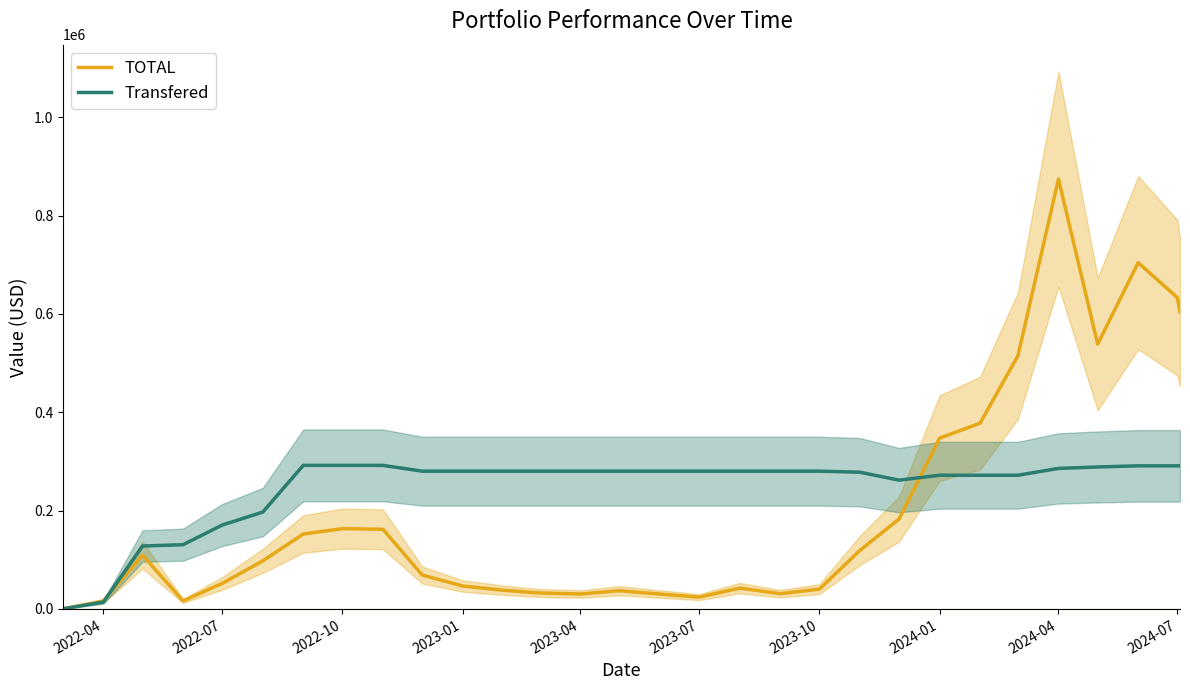

At how many categories does at least one series exceed 198219?

24